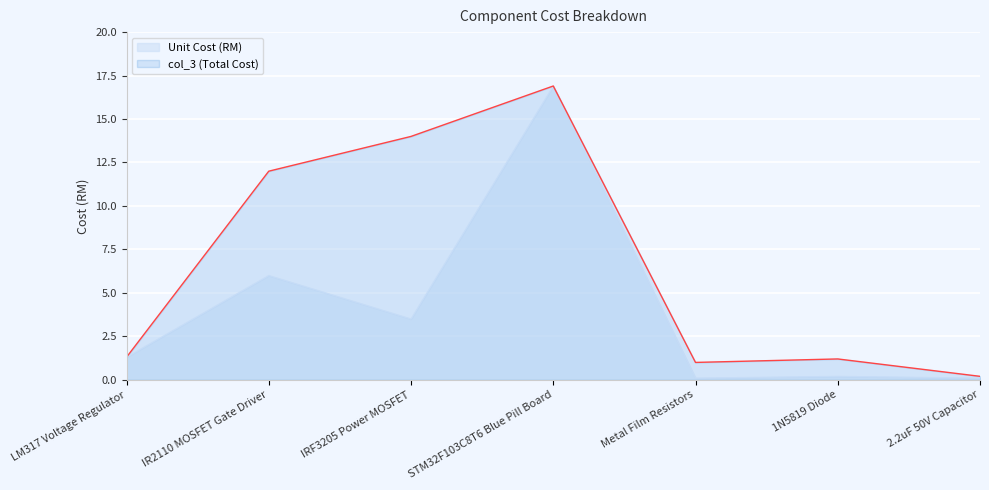

How many lines are shown in the chart?

2